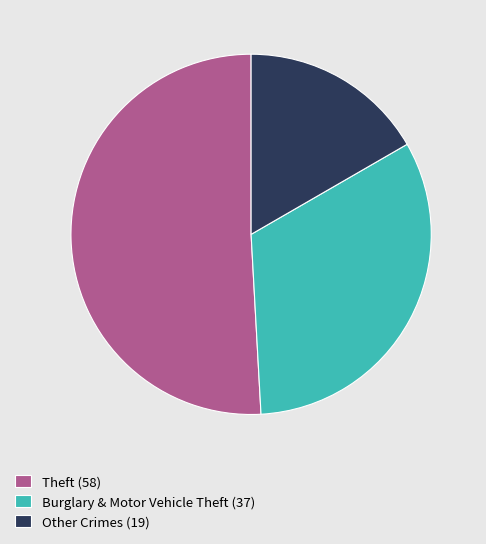

Does any single category account for the majority?

Yes